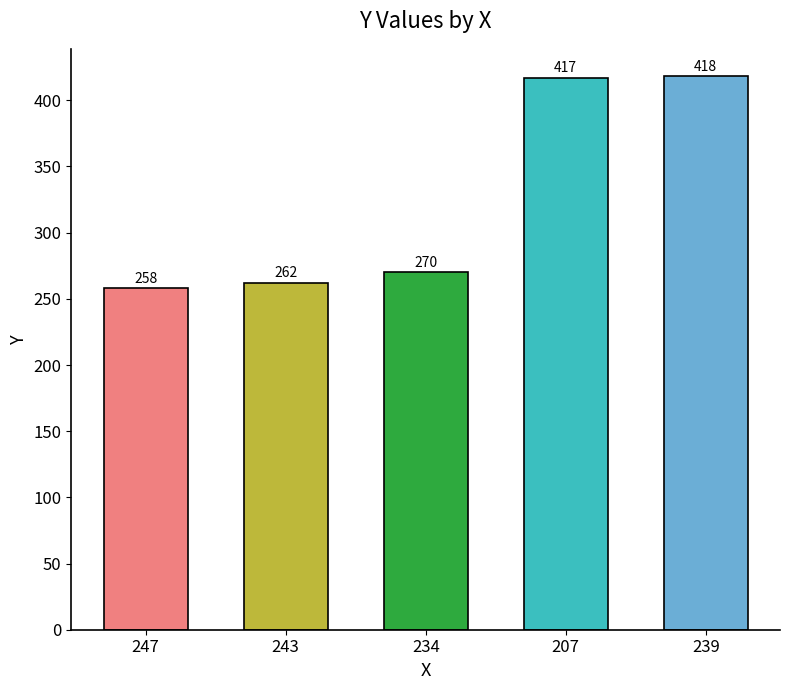

What is the label of the 5th bar from the left?

239